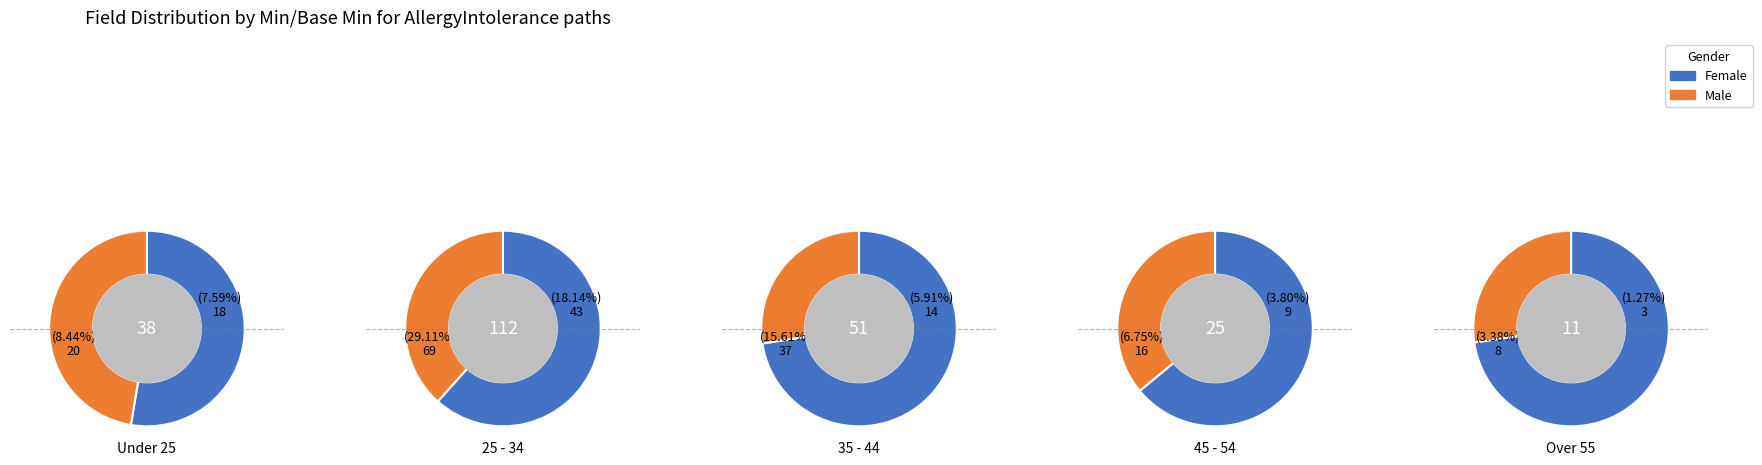

What is the difference between the highest and lowest values at 2?

1